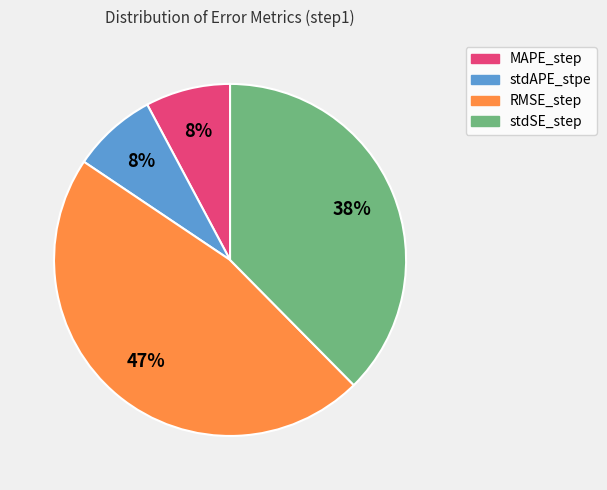

To the nearest percent, what portion does stdSE_step represent?

38%